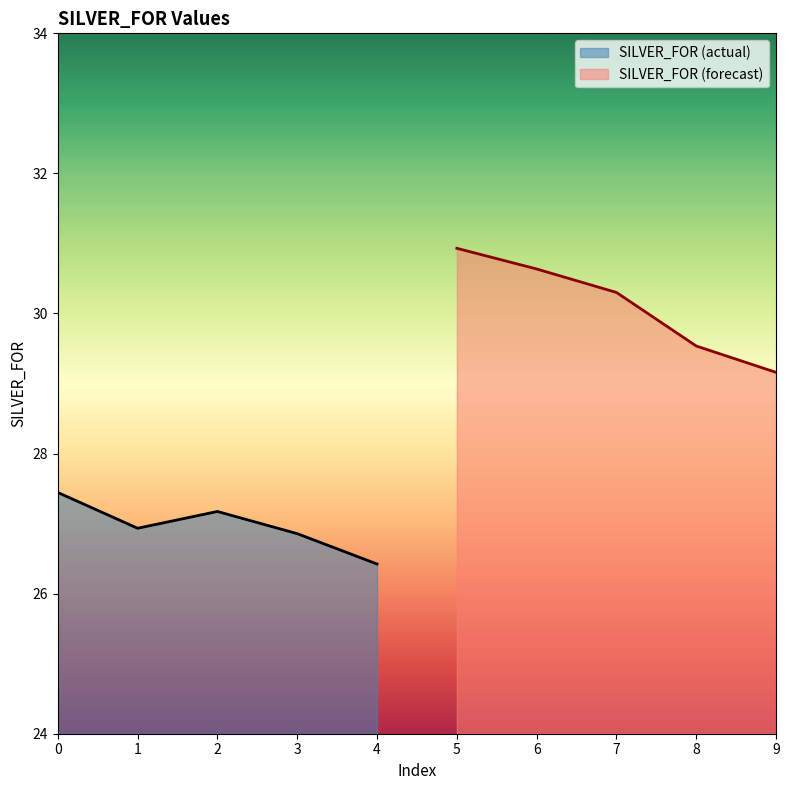

What is the sum of all SILVER_FOR (actual) values?

134.8